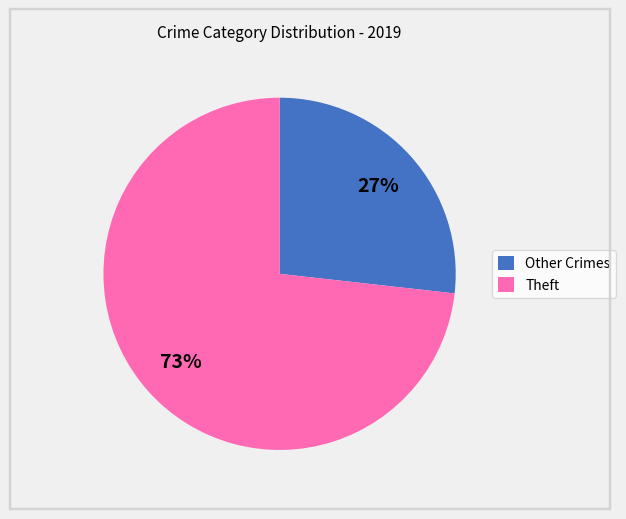

Is there a majority slice in this chart?

Yes